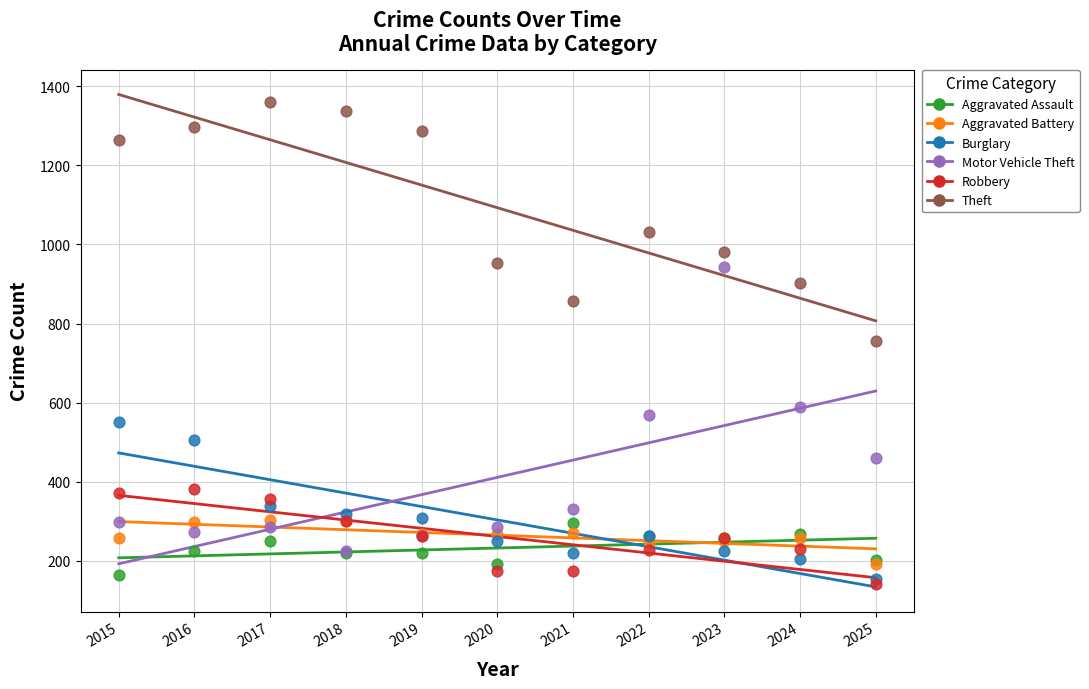

Which series contains the highest Y value?

Theft